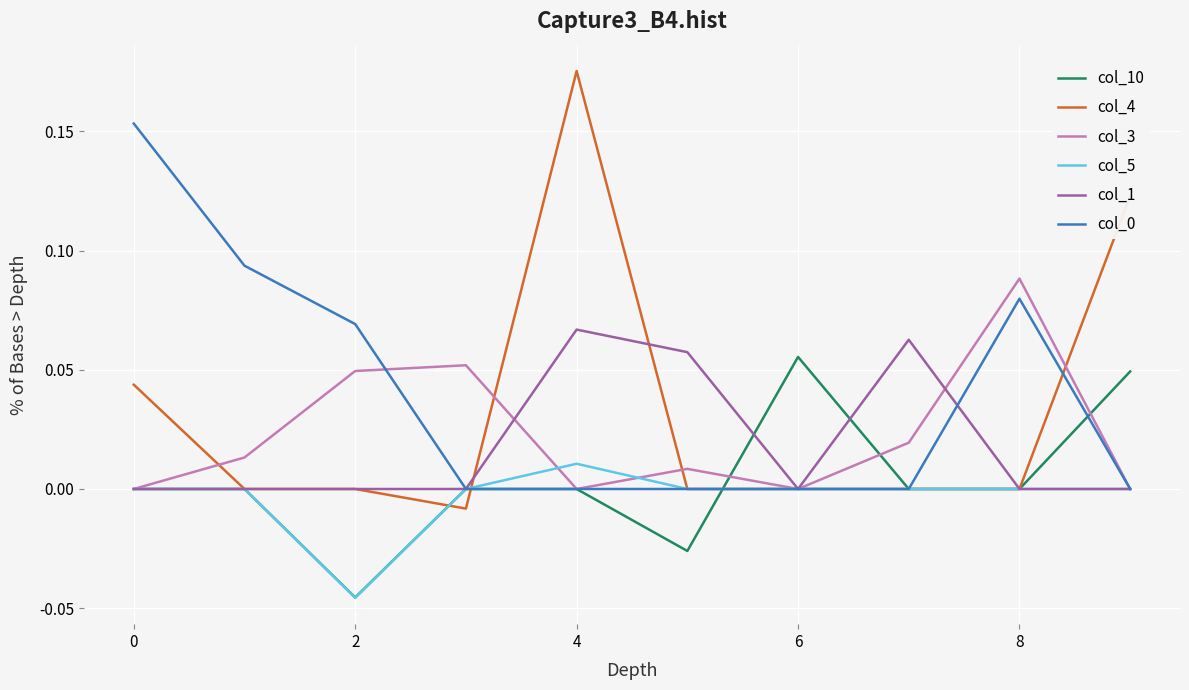

Which series has the widest spread of values?

col_4